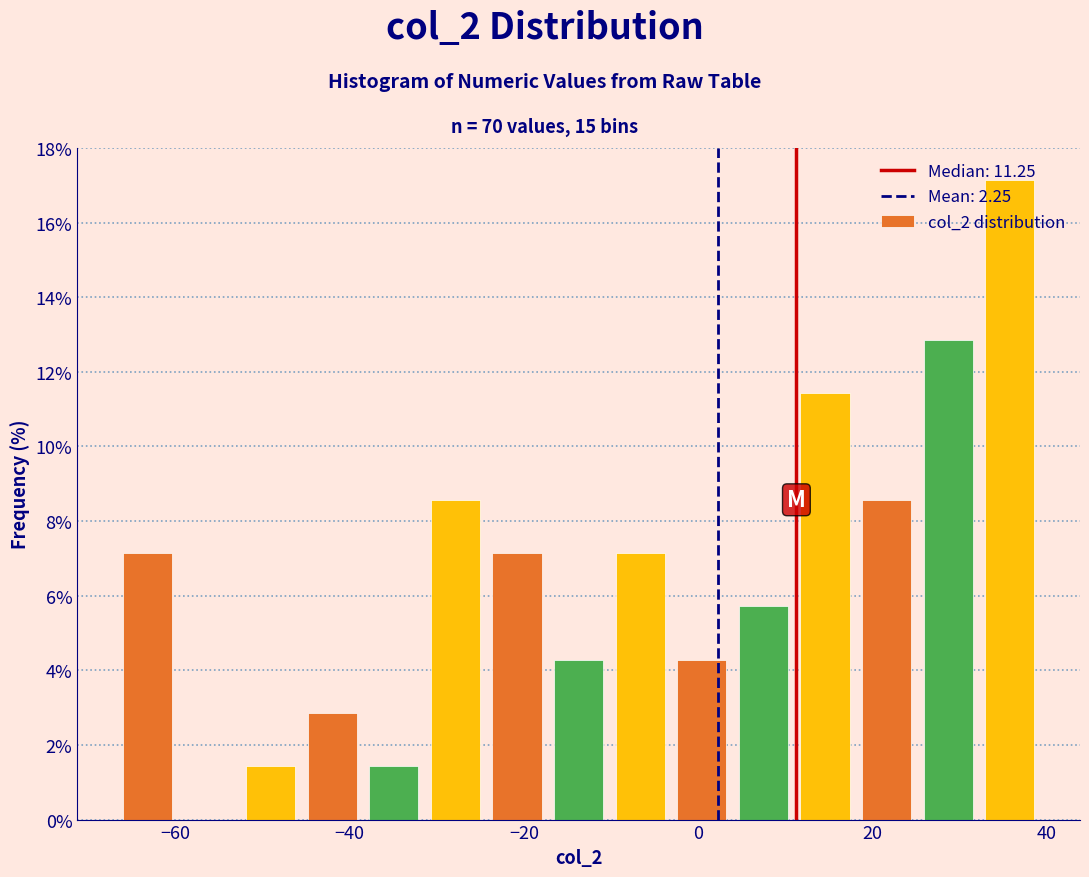

Read against the x-axis, roughly where is the centre of the tallest bar?

36